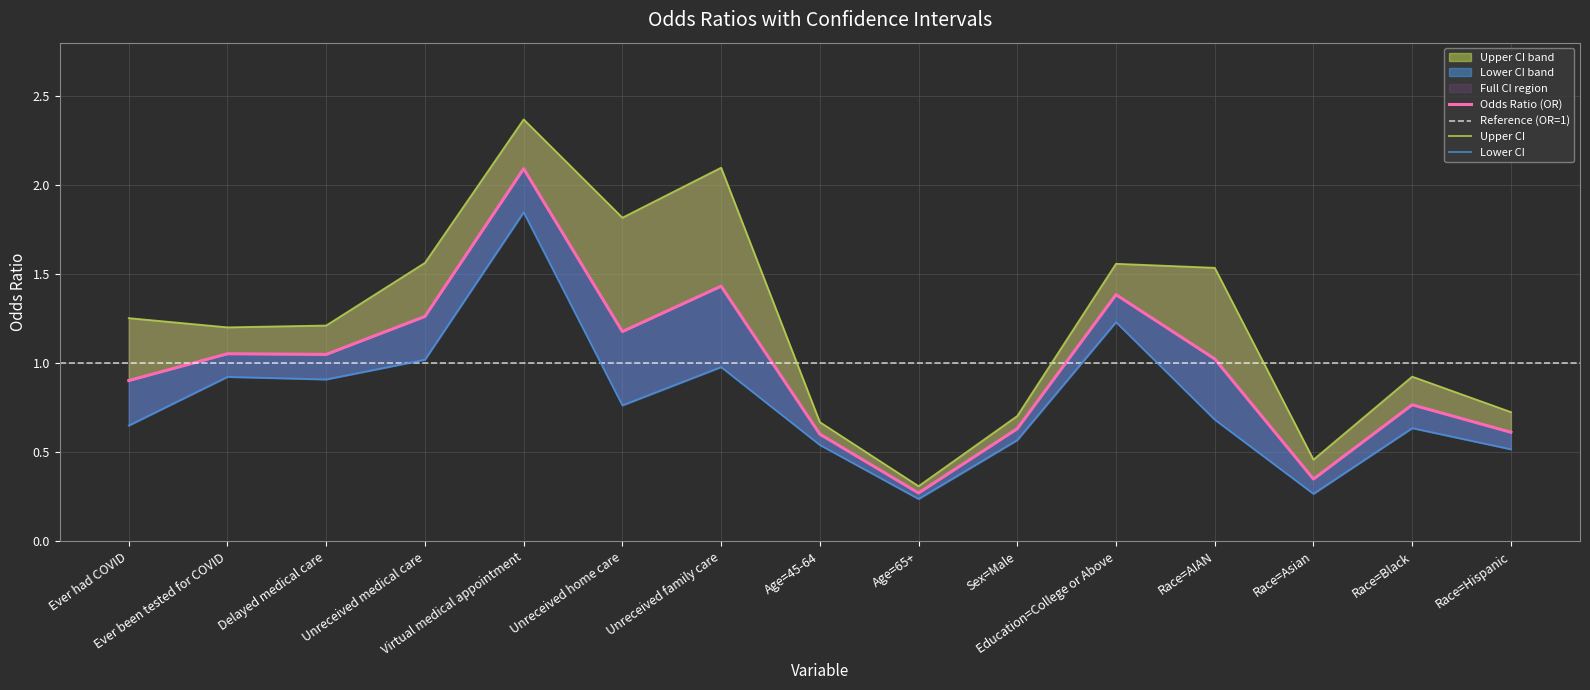

Reading left to right, extract all data points from this chart.

or: 0.9	1.1	1.0	1.3	2.1	1.2	1.4	0.6	0.3	0.6	1.4	1.0	0.3	0.8	0.6
lower: 0.7	0.9	0.9	1.0	1.8	0.8	1.0	0.5	0.2	0.6	1.2	0.7	0.3	0.6	0.5
upper: 1.3	1.2	1.2	1.6	2.4	1.8	2.1	0.7	0.3	0.7	1.6	1.5	0.5	0.9	0.7